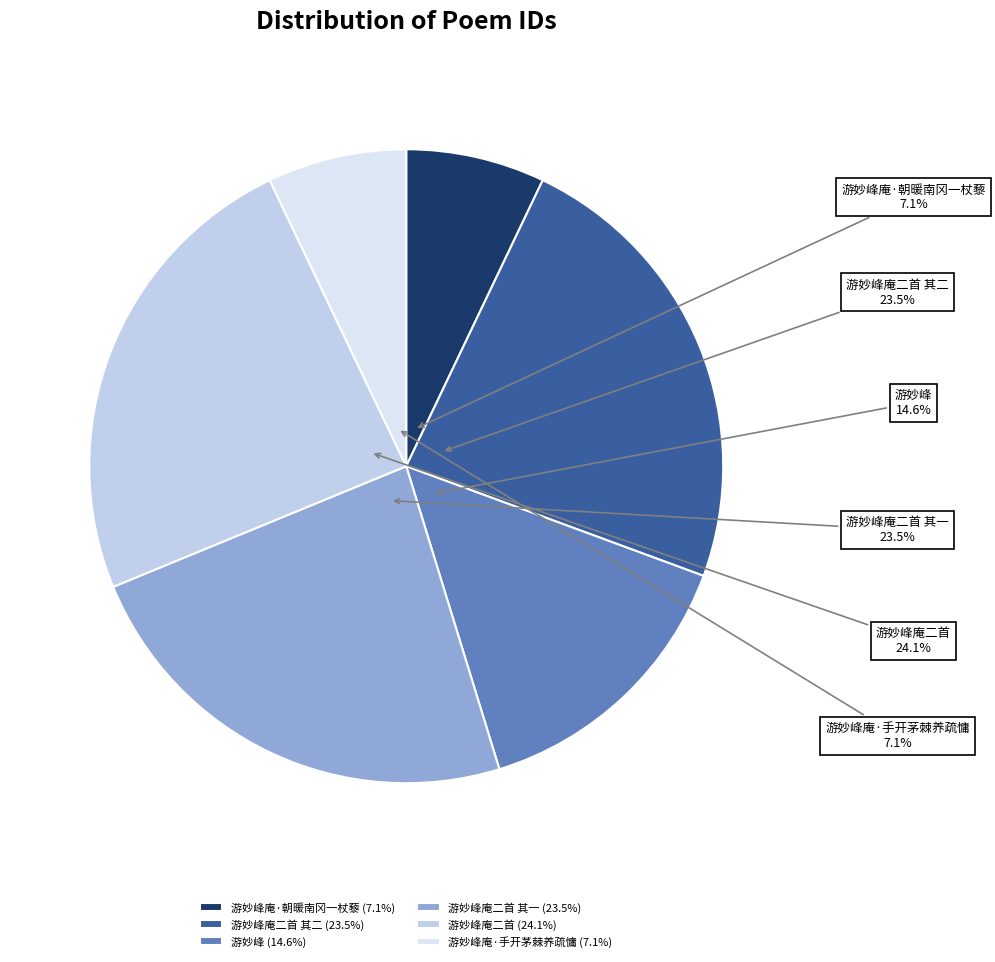

Is it true that 游妙峰庵·手开茅棘养疏慵 is 7% of the pie?

True